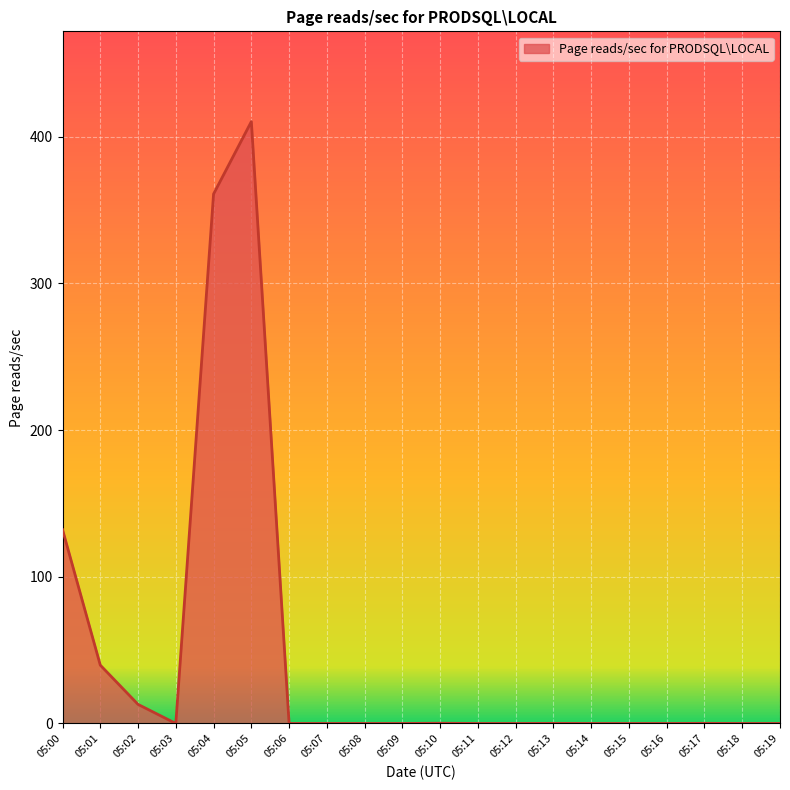

At which label is the value closest to 205?

05:00